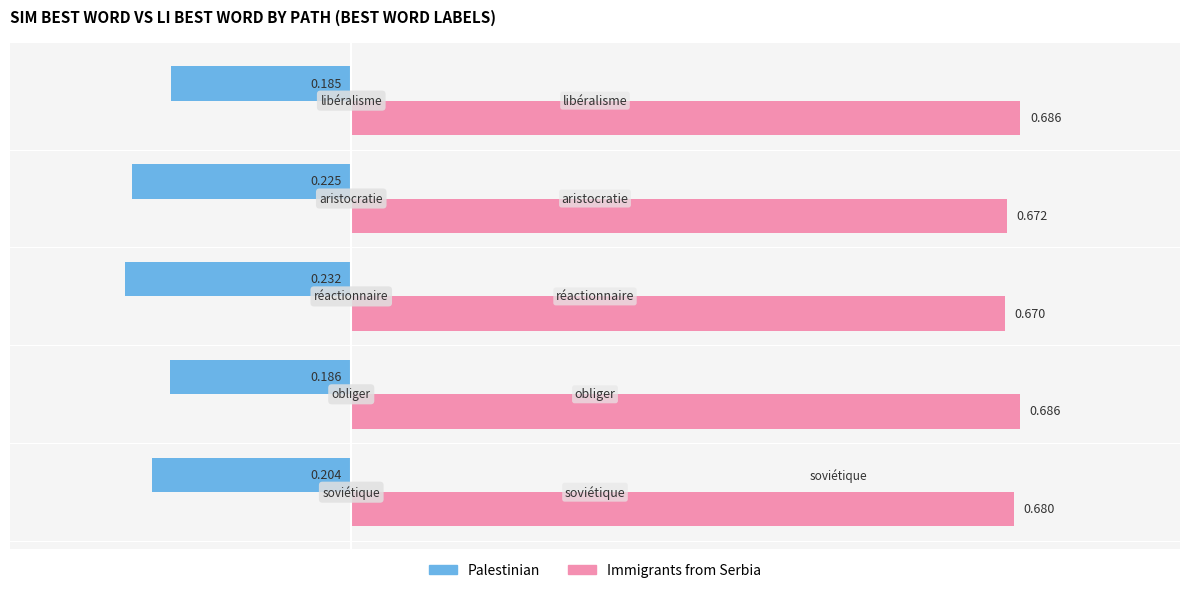

List the series in order of their peak value, lowest first.

Palestinian, Immigrants from Serbia